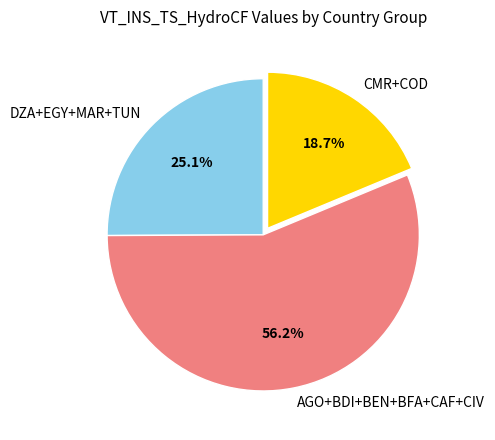

Does any single category account for the majority?

Yes